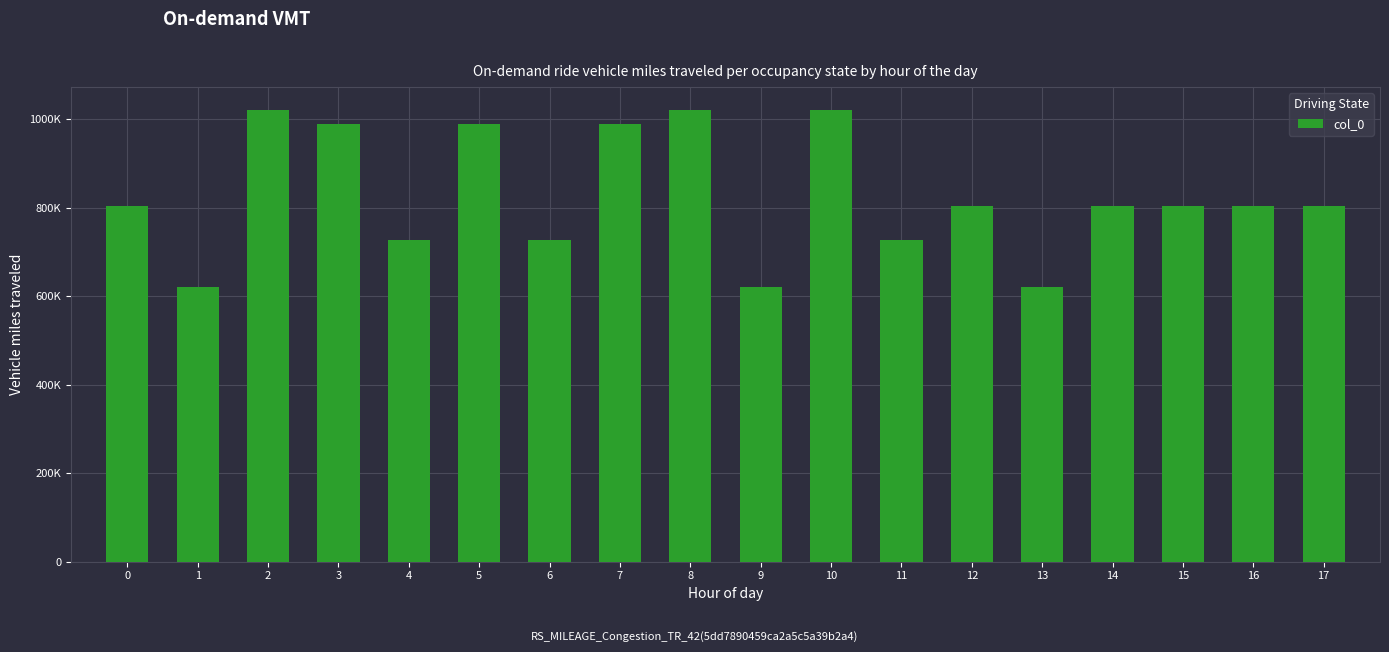

True or false: the data shows 324631 at 7.

False